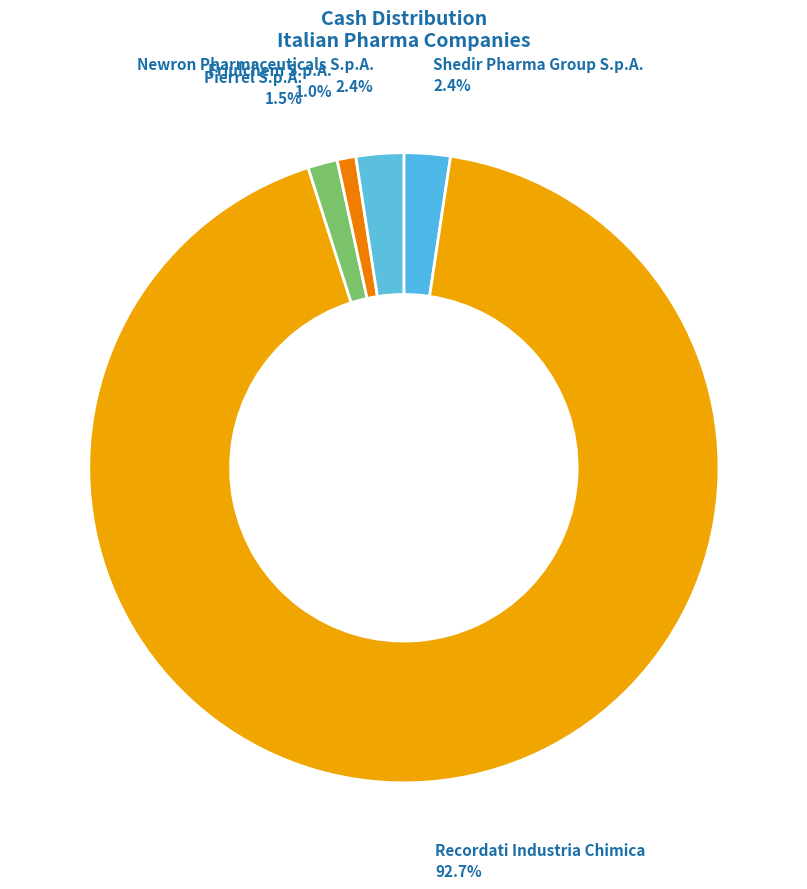

What percentage is NOT represented by Pierrel S.p.A.?

98.5%